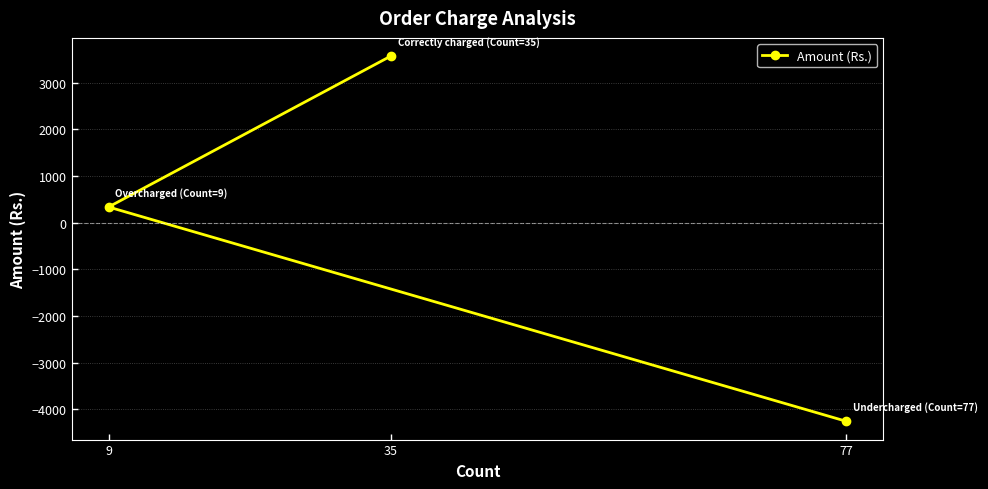

What is the maximum value shown in the chart?

3568.3